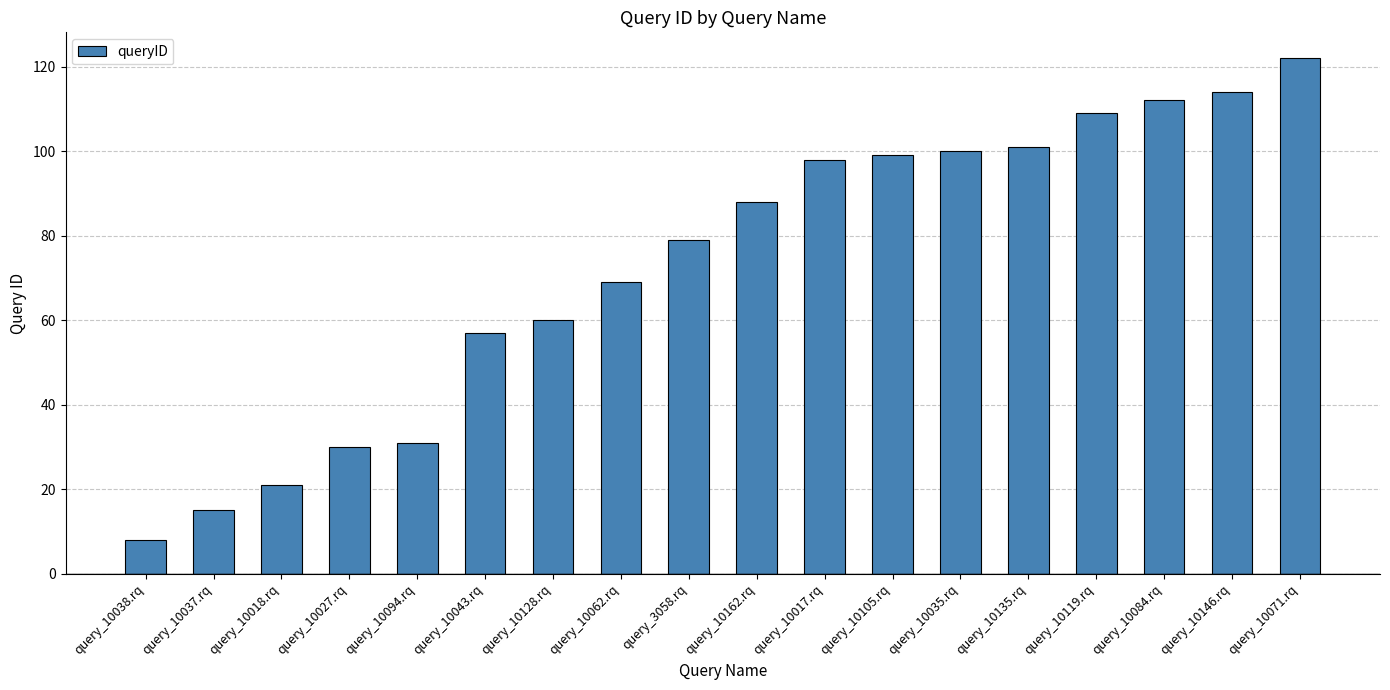

What is the smallest value displayed?

8